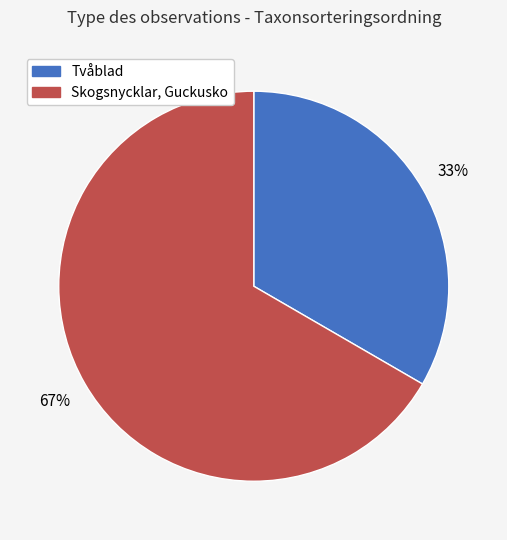

Is there any slice that represents more than half of the pie?

Yes